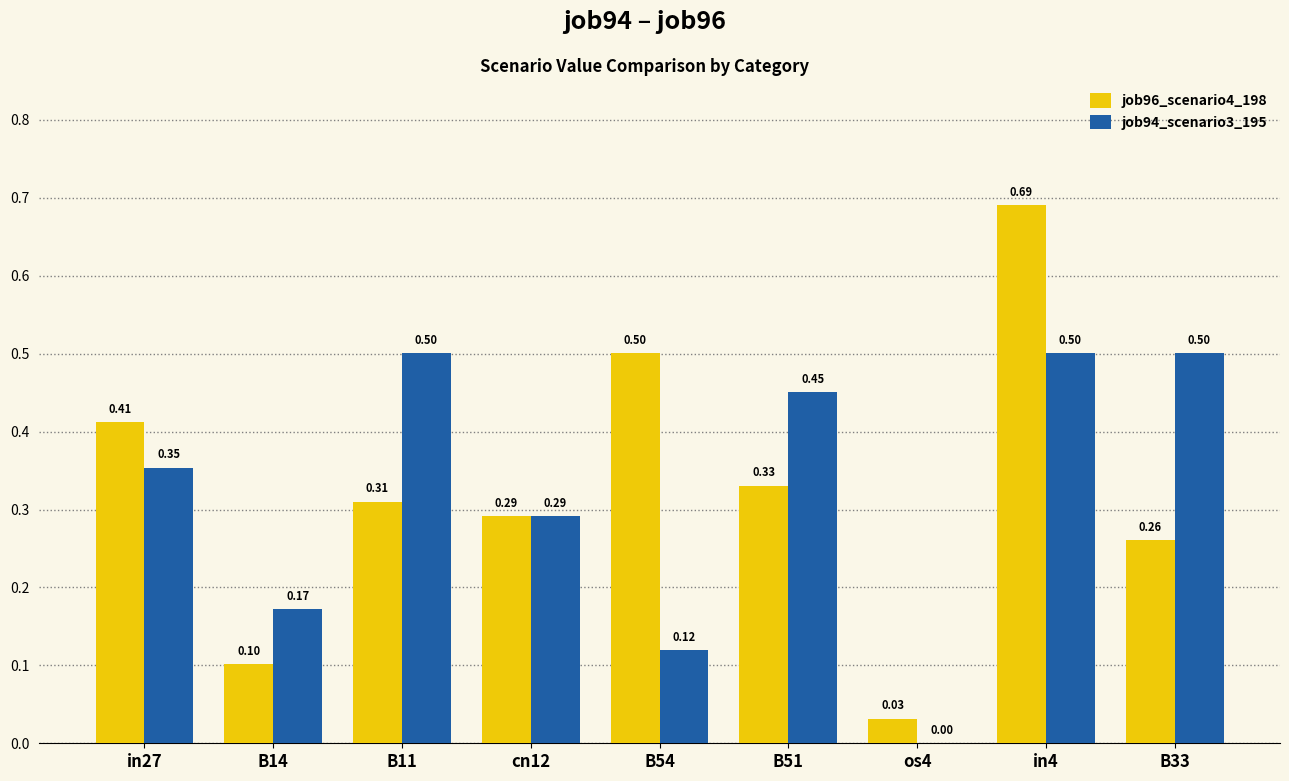

What is the sum of the job94_scenario3_195 values at os4 and in4?

0.5